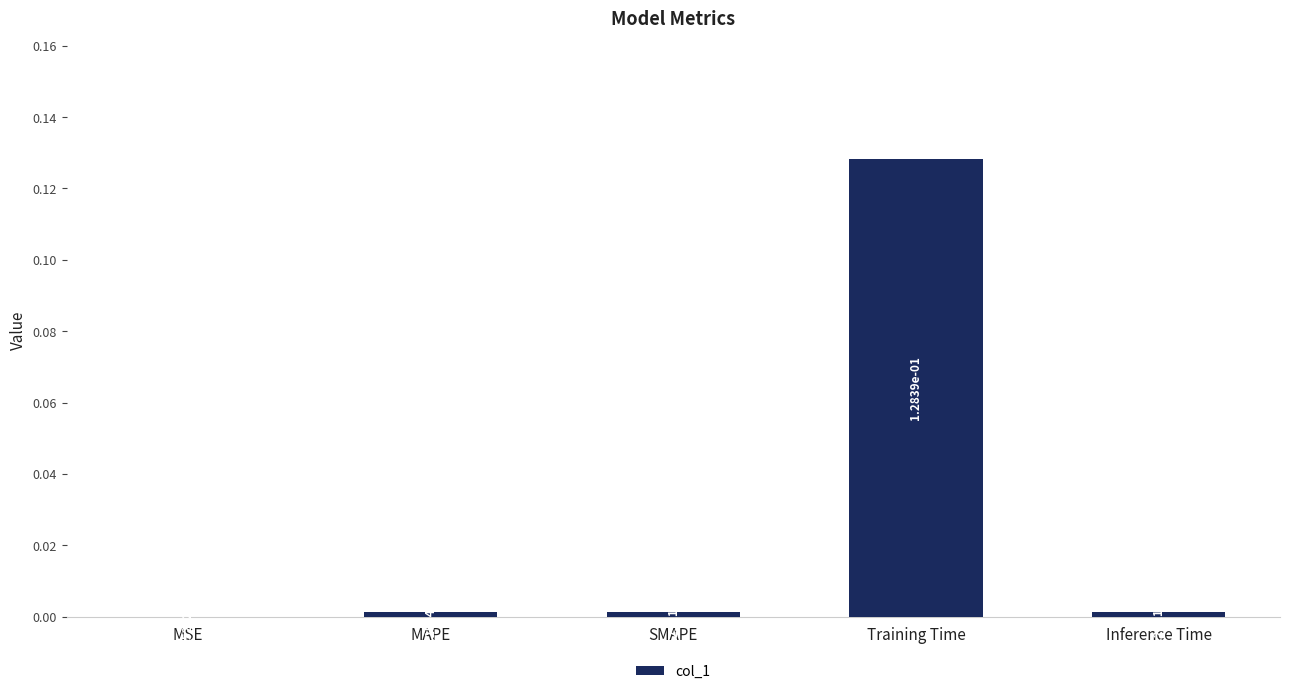

Between Training Time and SMAPE, which is larger?

Training Time